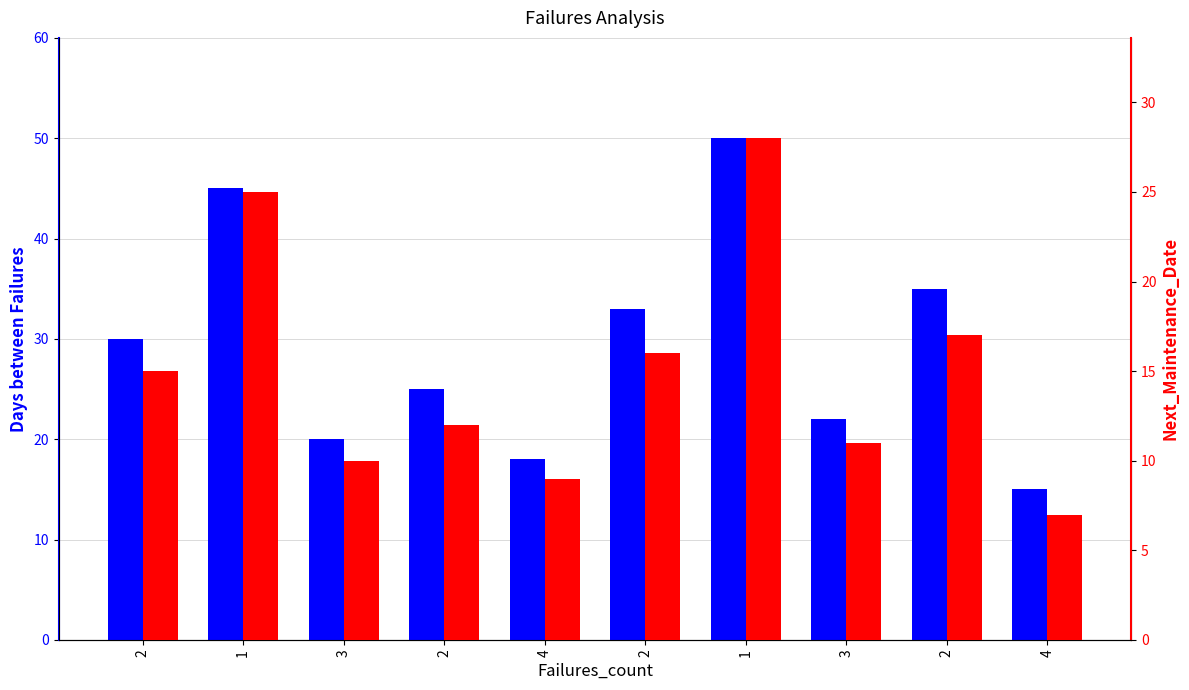

Where does the Days between Failures series first go above 30?

1